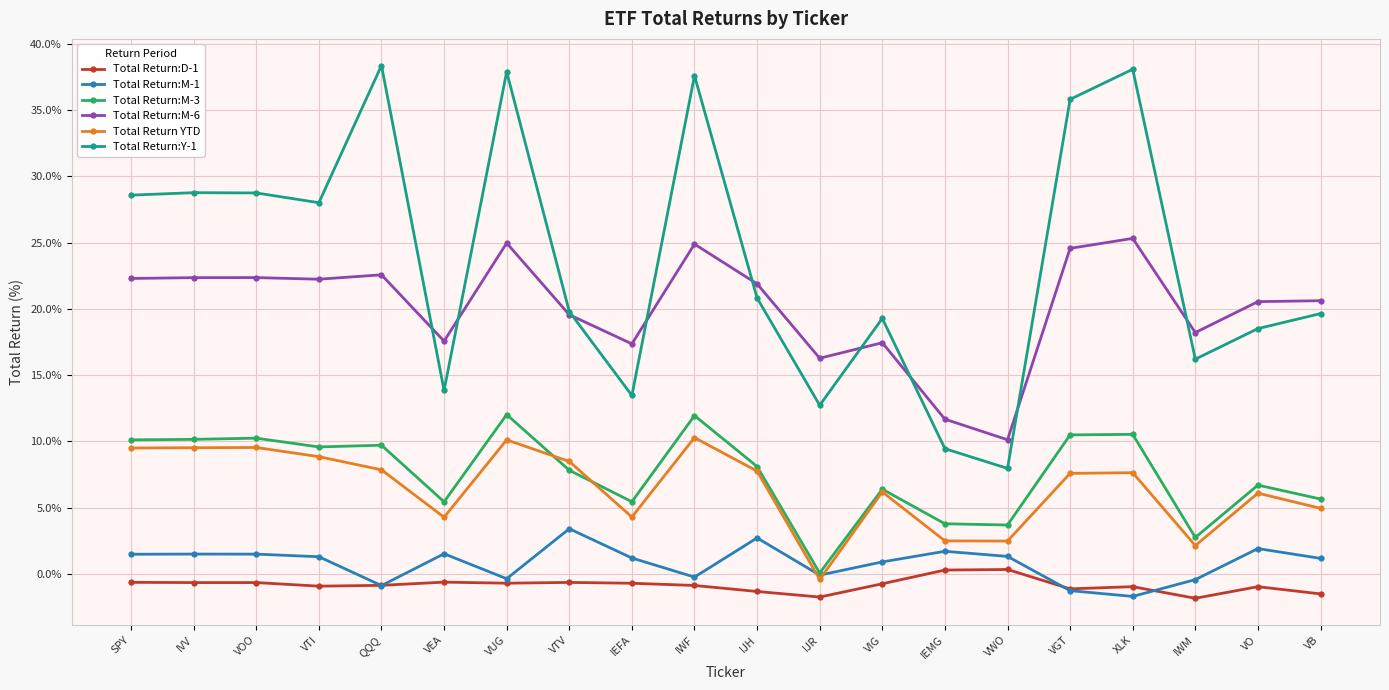

What position from the right is IVV?

19